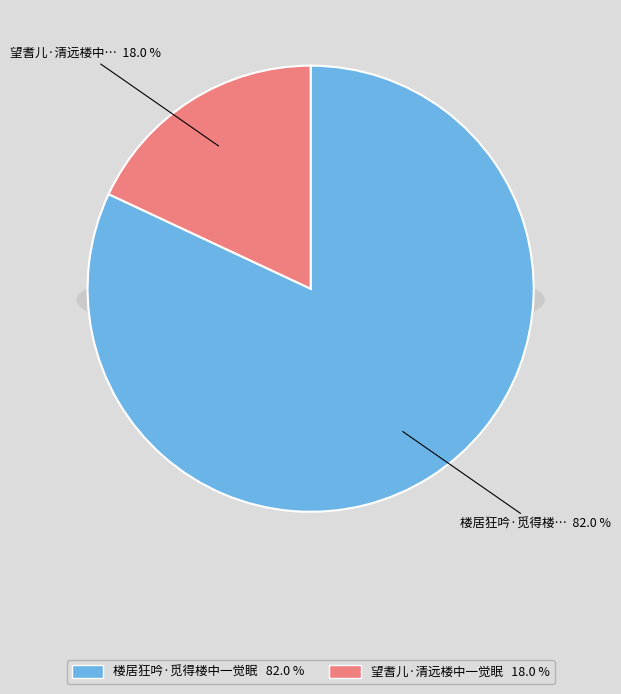

The 楼居狂吟·觅得楼中一觉眠 slice represents 82% of the pie. True or false?

True